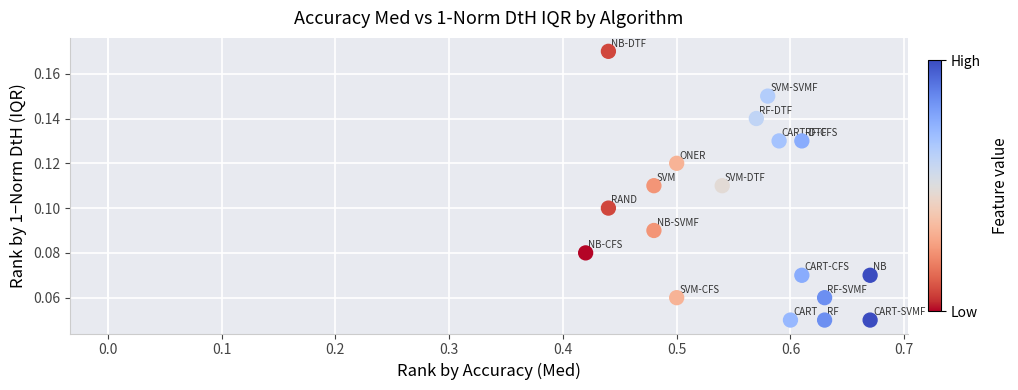

What is the range of X values (max minus min)?

0.3